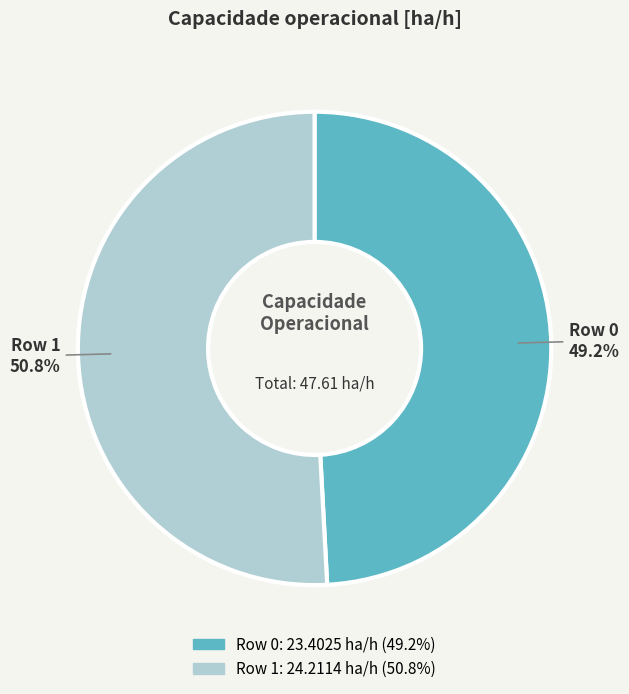

How many slices are in this pie chart?

2